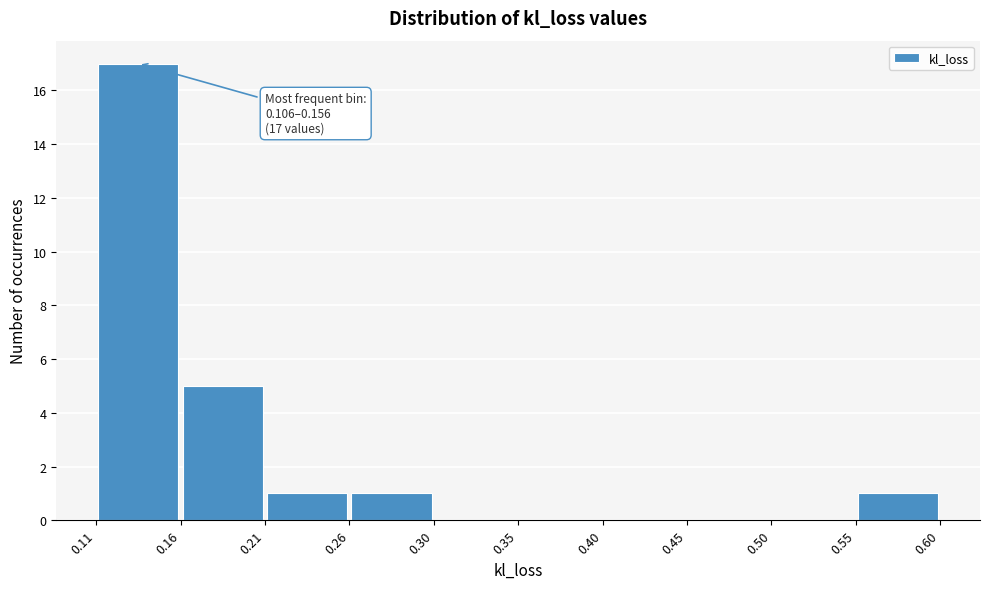

Over which range of the x-axis is the bar tallest?

0.11 to 0.16